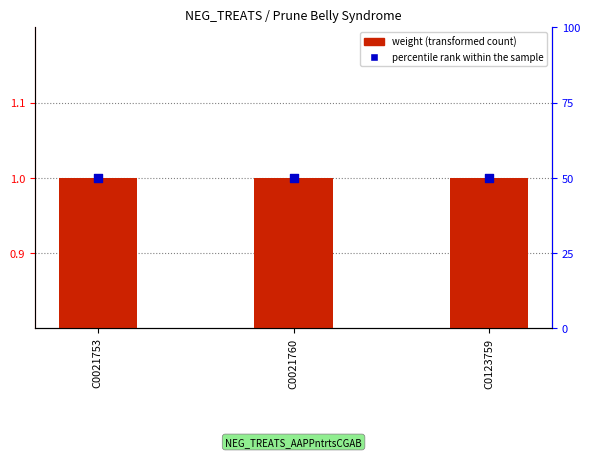

Which series has the largest Y range (max minus min)?

weight (transformed count)